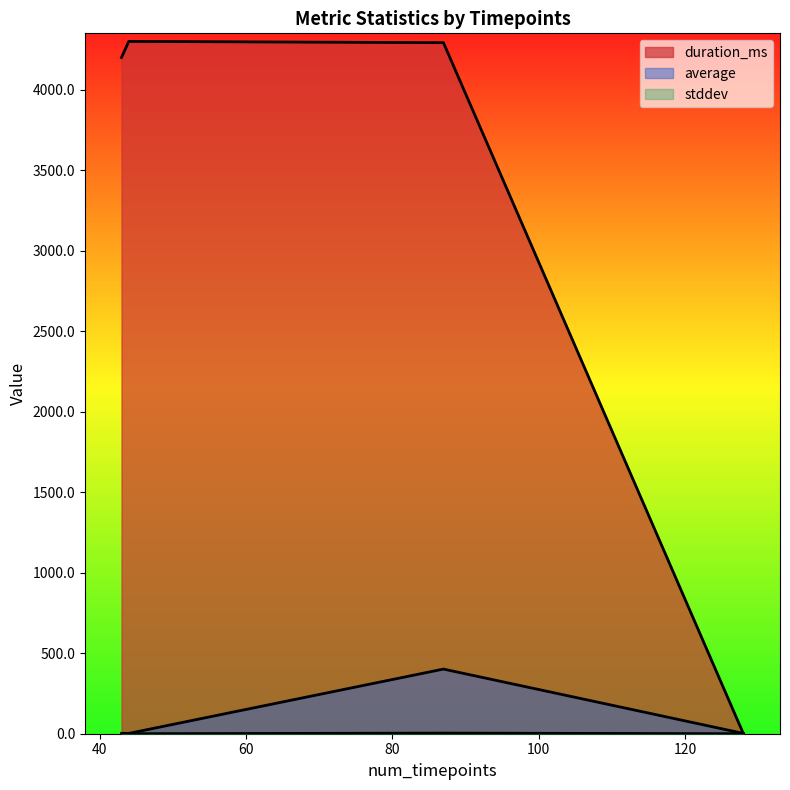

Does the chart display data point markers on the line(s)?

No